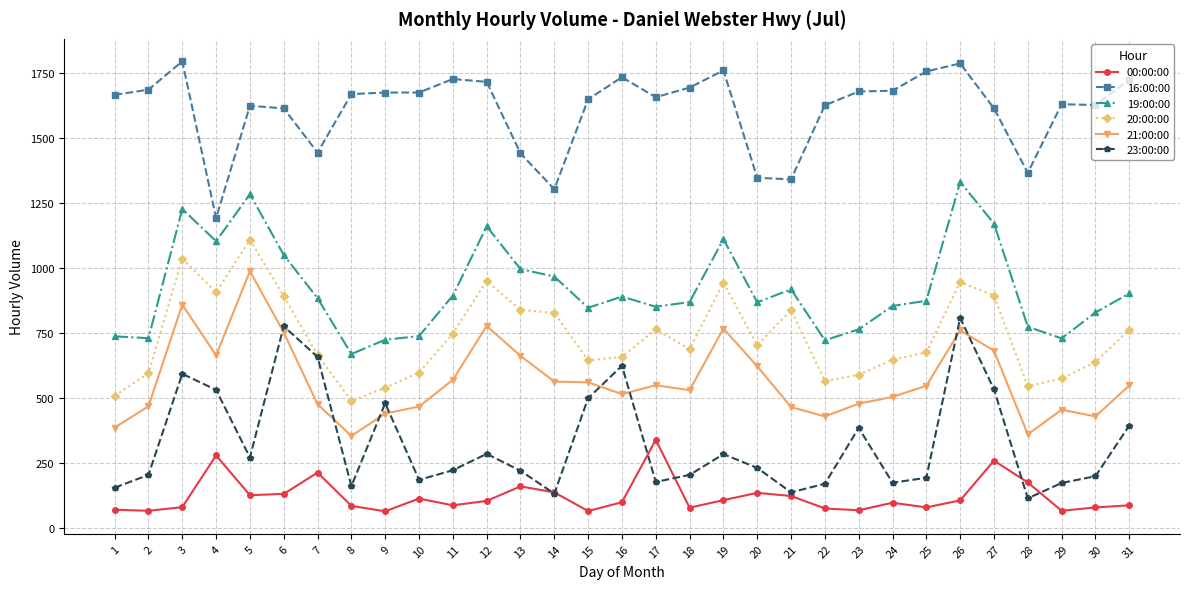

At which category is the sum across all series the highest?

26